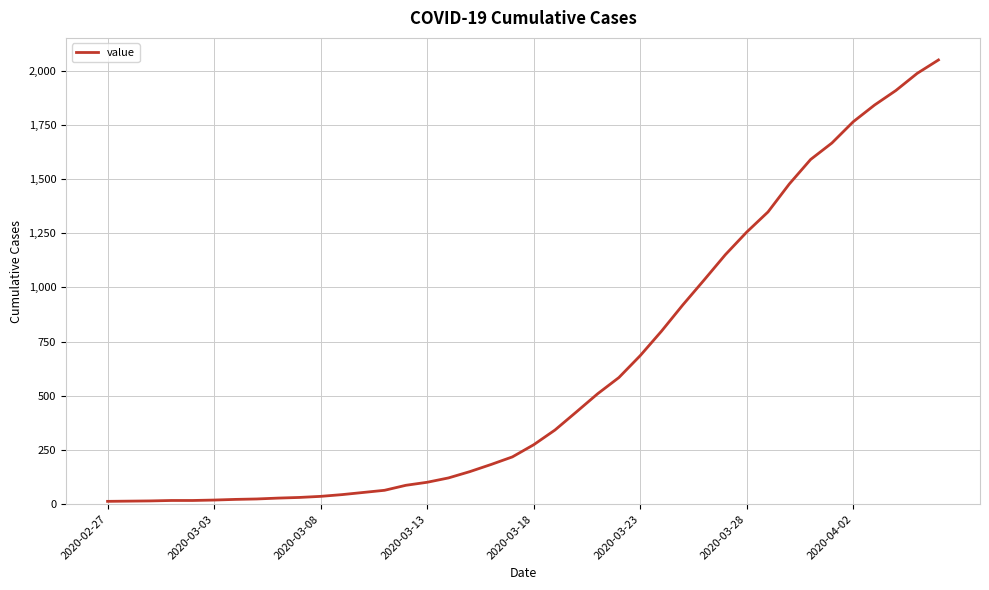

What is the greatest value displayed?

2049